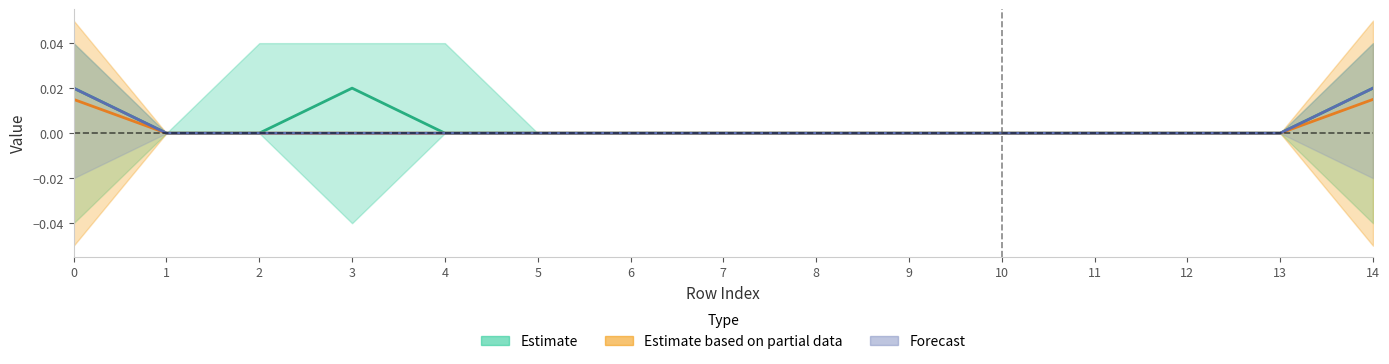

Rank the categories by col_4 value from highest to lowest.

0, 14, 1, 2, 3, 4, 5, 6, 7, 8, 9, 10, 11, 12, 13